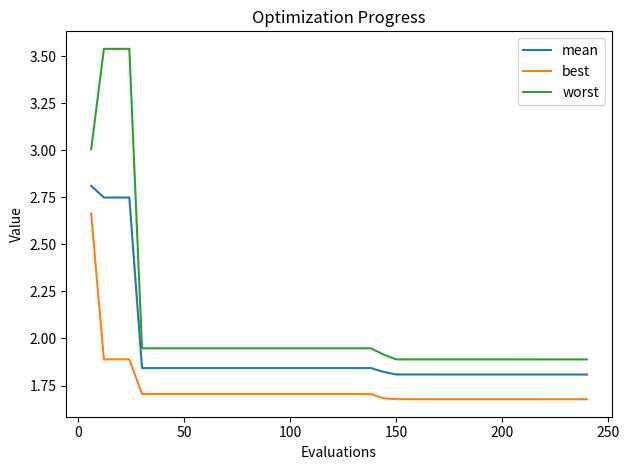

List the series in order of their peak value, highest first.

worst, mean, best